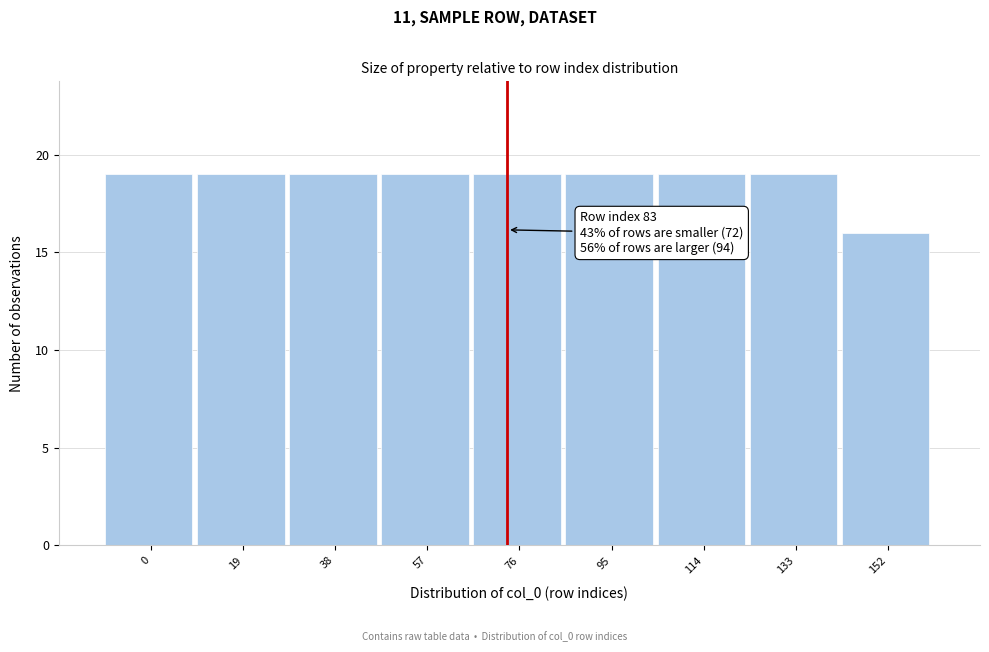

Reading right to left, transcribe all the data shown in this chart.

152=16	133=19	114=19	95=19	76=19	57=19	38=19	19=19	0=19